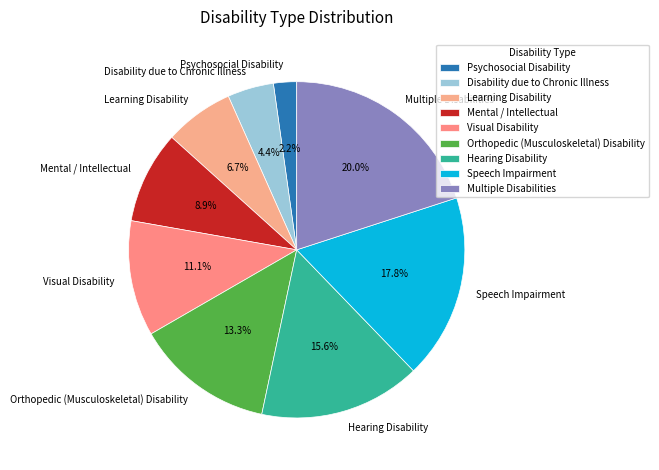

To the nearest percent, what is the difference between the largest and smallest slice percentages?

18%